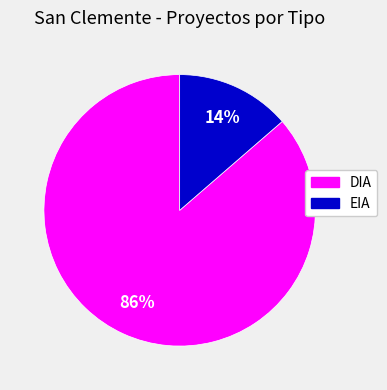

Between DIA and EIA, which is larger?

DIA